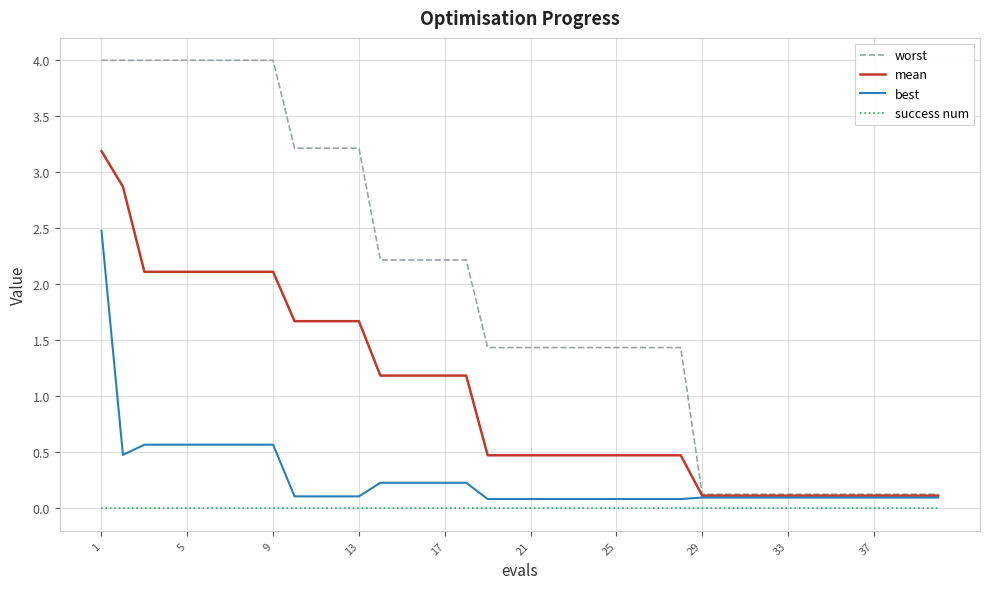

How many lines are shown in the chart?

4